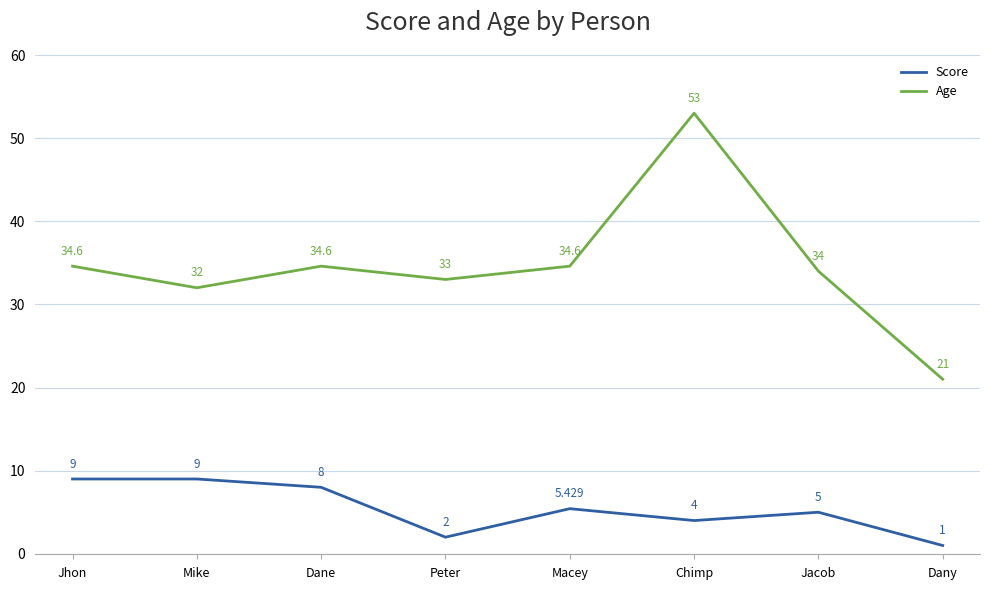

At which label is Score closest to 5?

Jacob